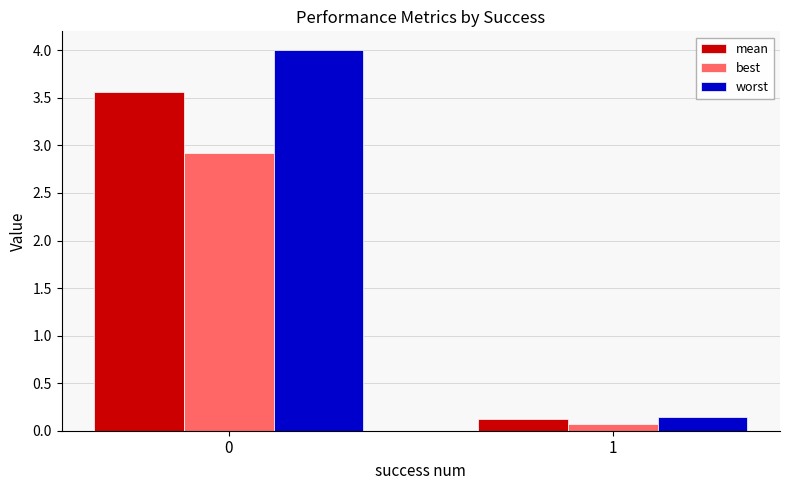

What is the spread (max minus min) of values at 0?

1.1